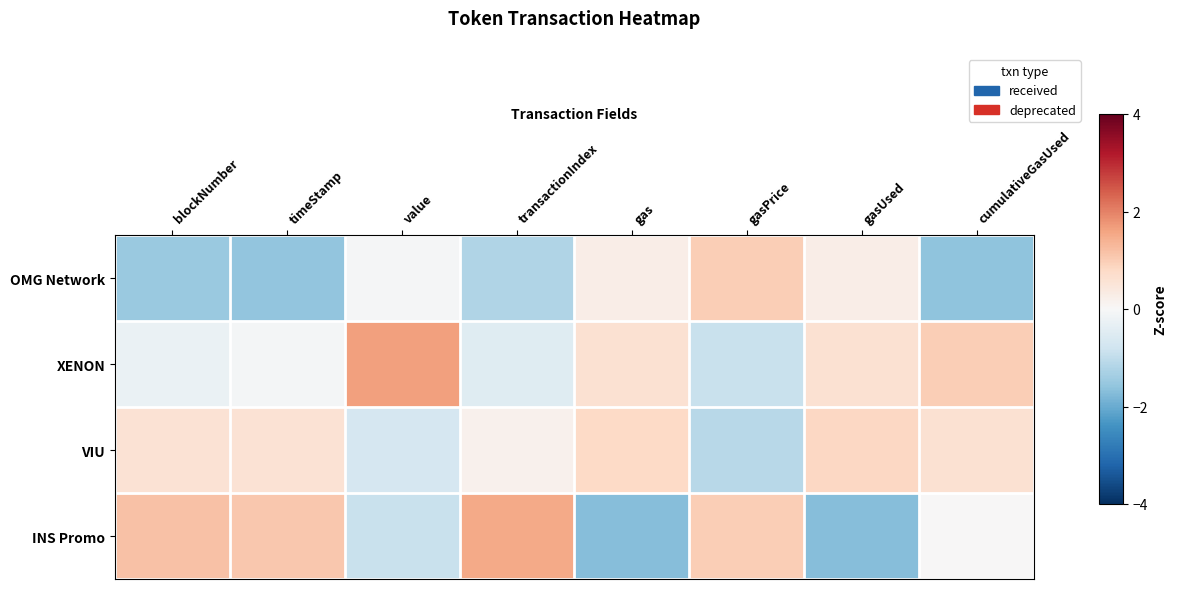

What is the difference between the highest and lowest values at cumulativeGasUsed?

2.6